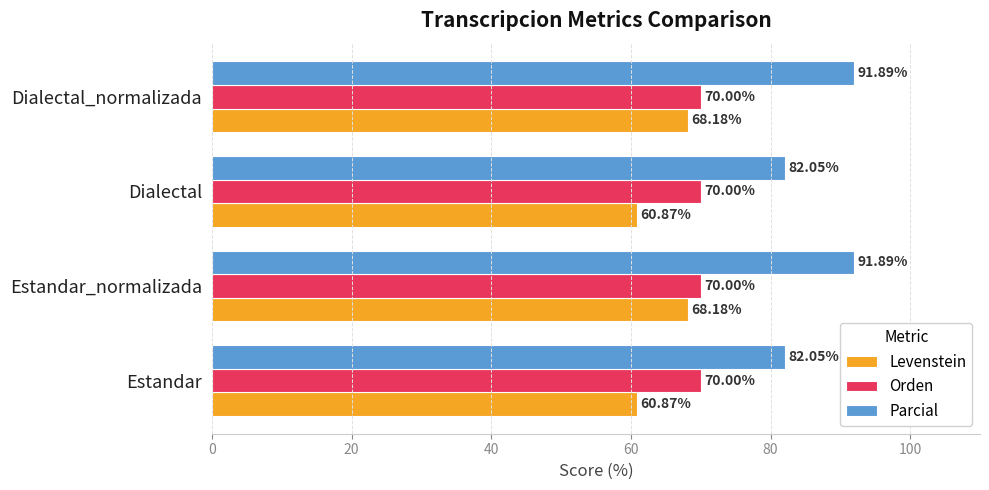

How many values in the Parcial series are below 91?

2